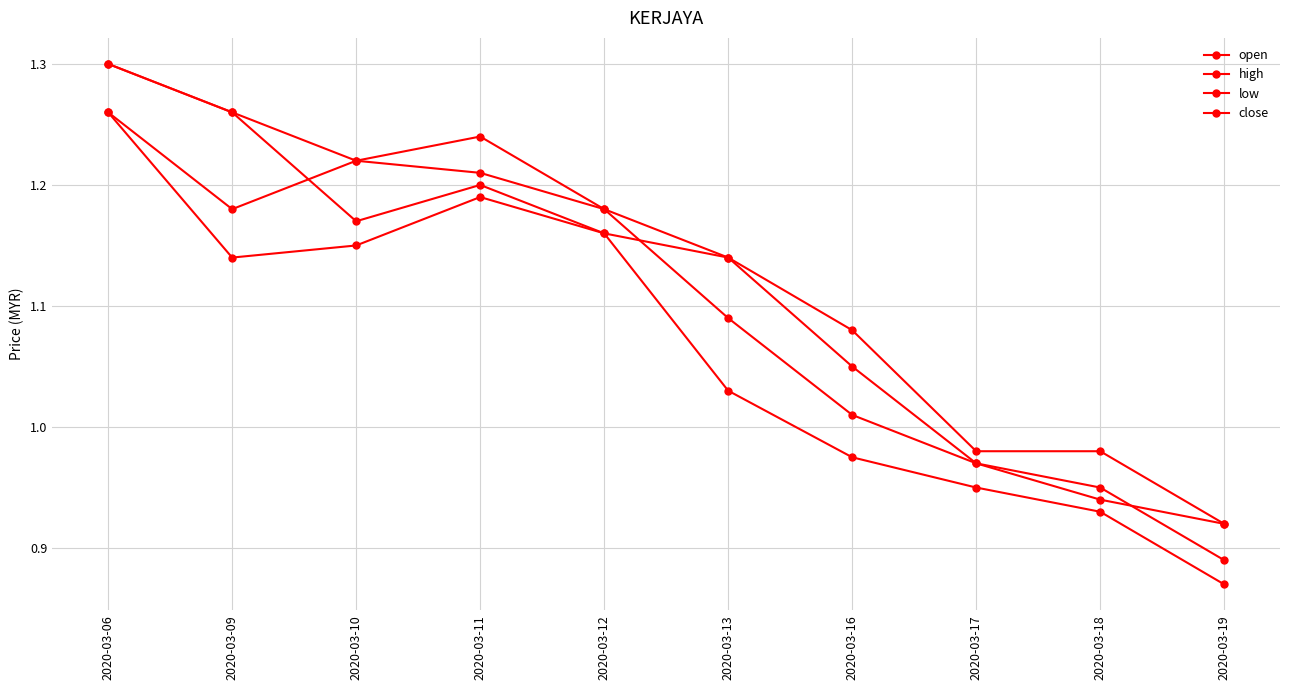

True or false: open and low intersect in this chart.

False